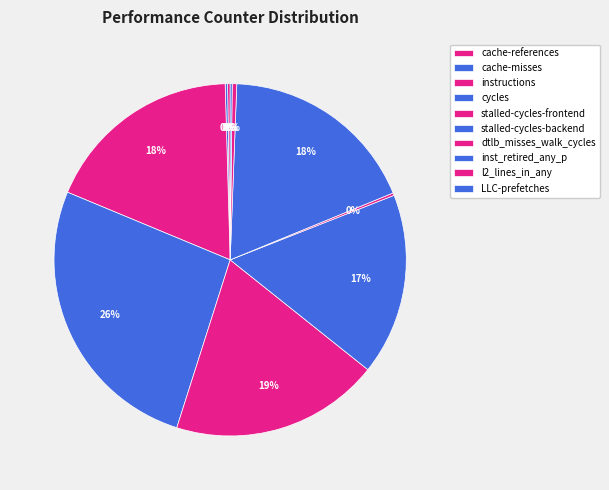

What is the ratio of the value at cache-misses to the value at l2_lines_in_any?

0.5